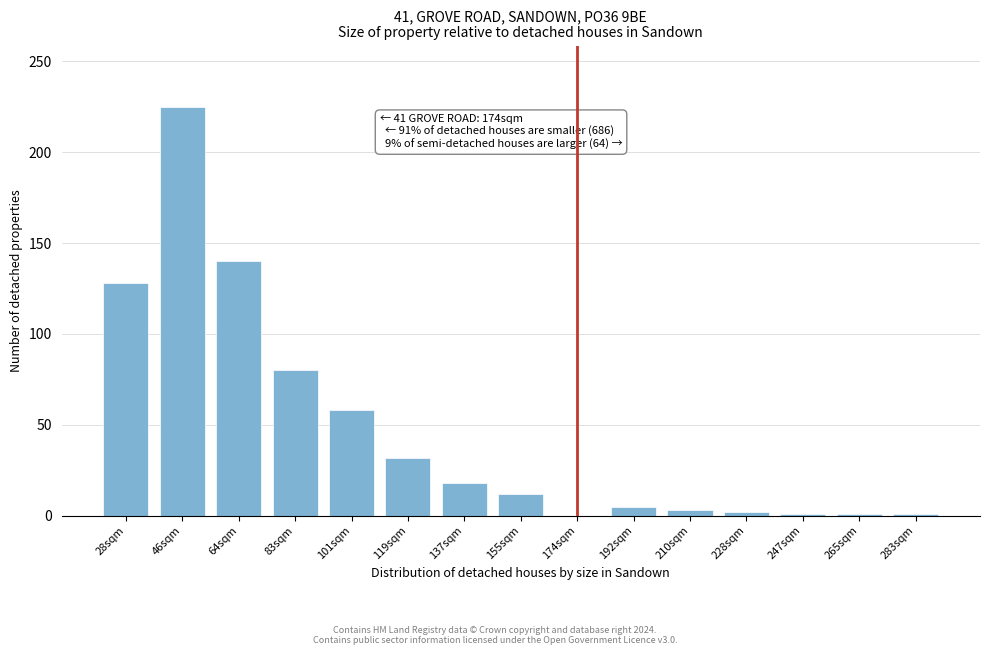

What is the sum of all values?

714